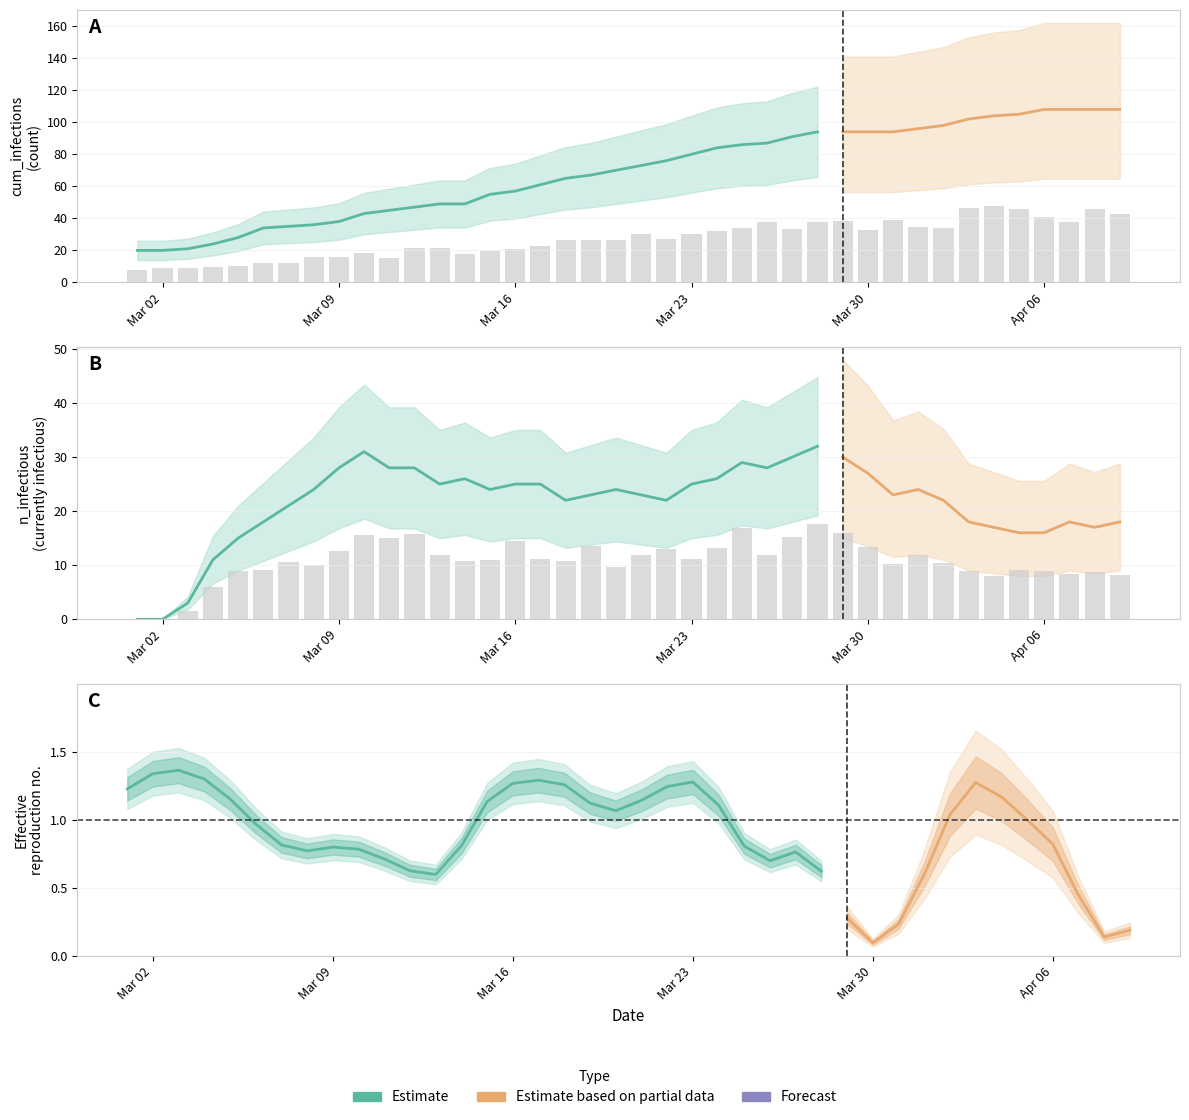

What is the sum of all cum_infectious values?

2302.0